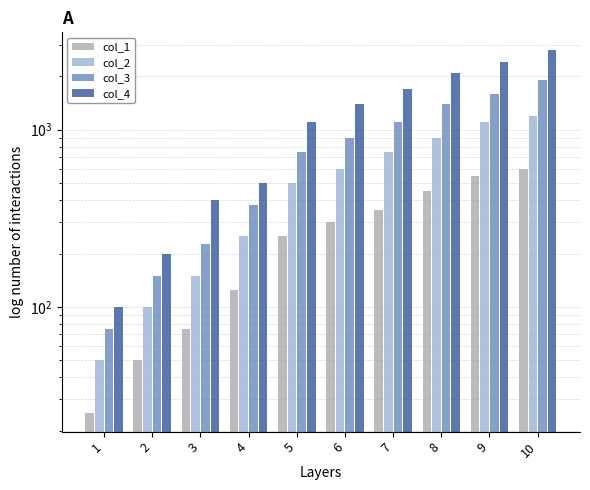

Count the number of categories in the chart.

10